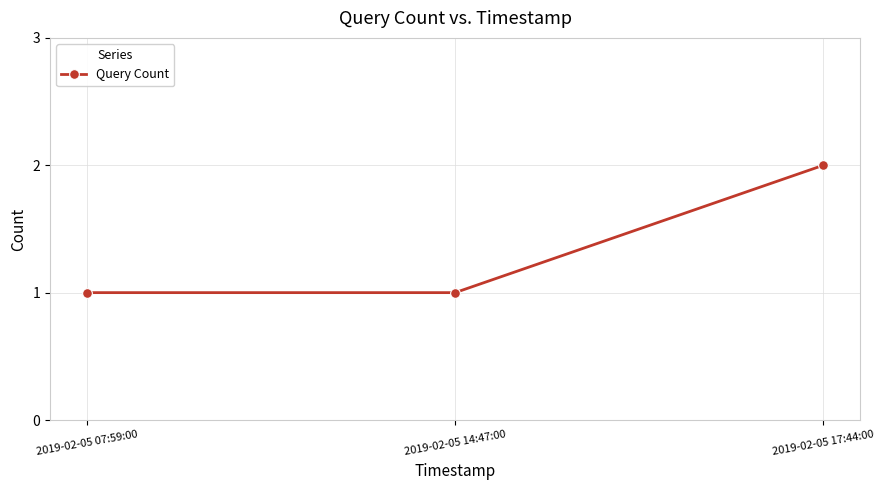

How many distinct data groups are displayed?

1